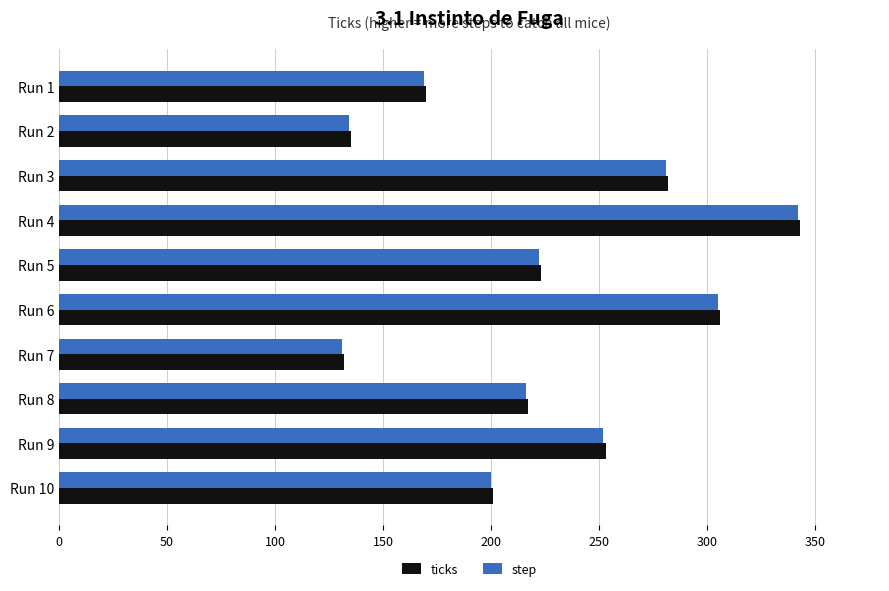

What is the average value of the ticks series?

226